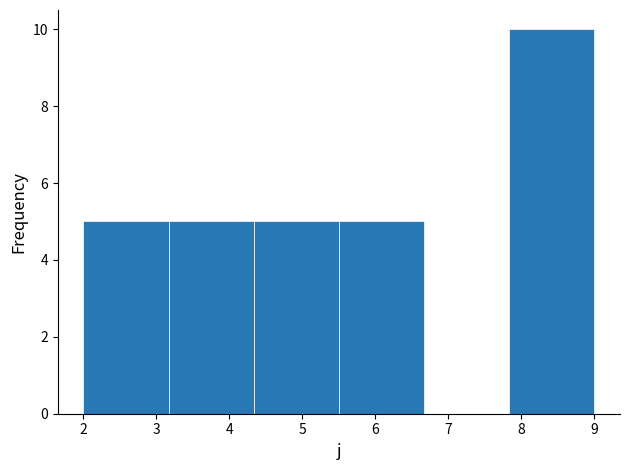

Reading left to right, list every bar in this chart as the range it spans on the x-axis followed by its height. Neither the bar edges nor the heights are printed on the chart, so give them approximately, as read against the axes.

2.0 to 3.2: 5
3.2 to 4.3: 5
4.3 to 5.5: 5
5.5 to 6.7: 5
6.7 to 7.8: 0
7.8 to 9.0: 10